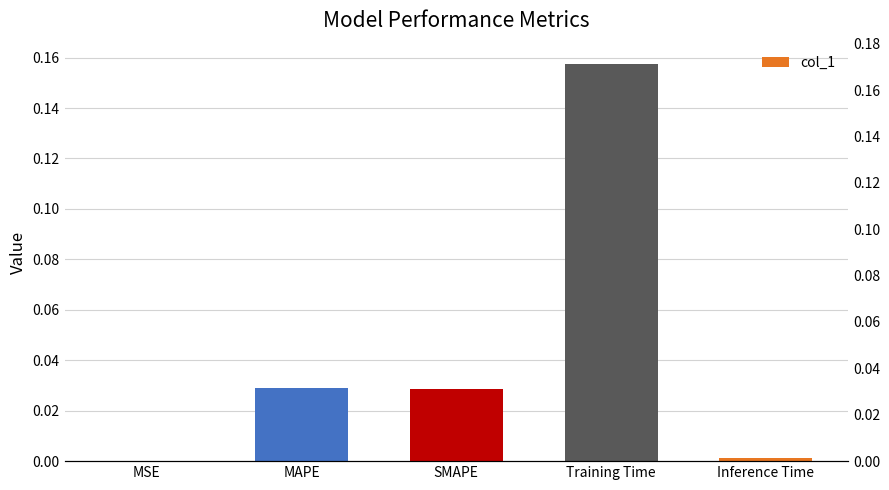

Rank the categories by value from lowest to highest.

MSE, Inference Time, SMAPE, MAPE, Training Time